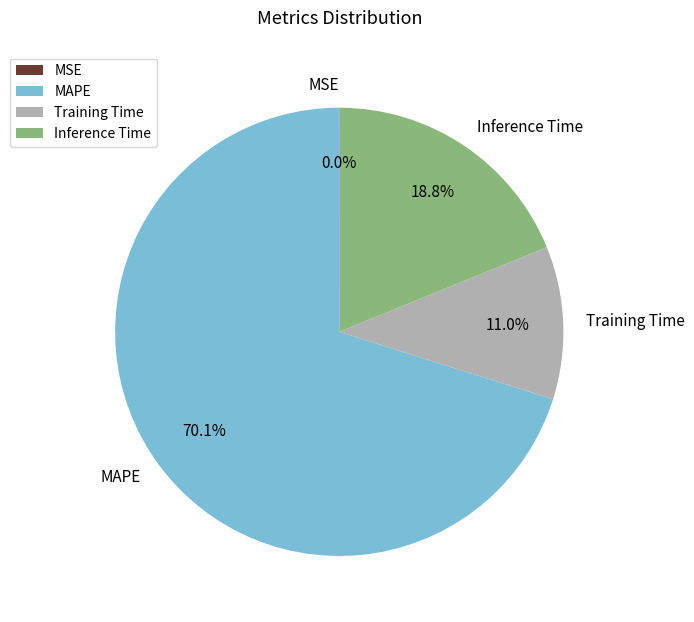

Is there any slice that represents more than half of the pie?

Yes